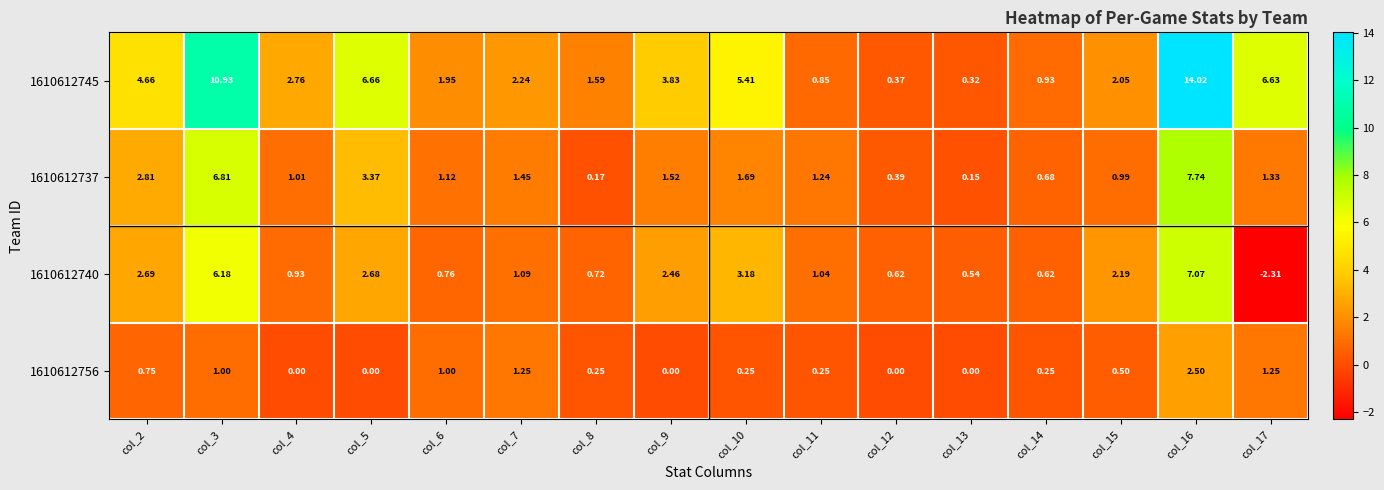

Is the value of 1610612740 at col_13 greater than the value of 1610612745 at col_13?

Yes